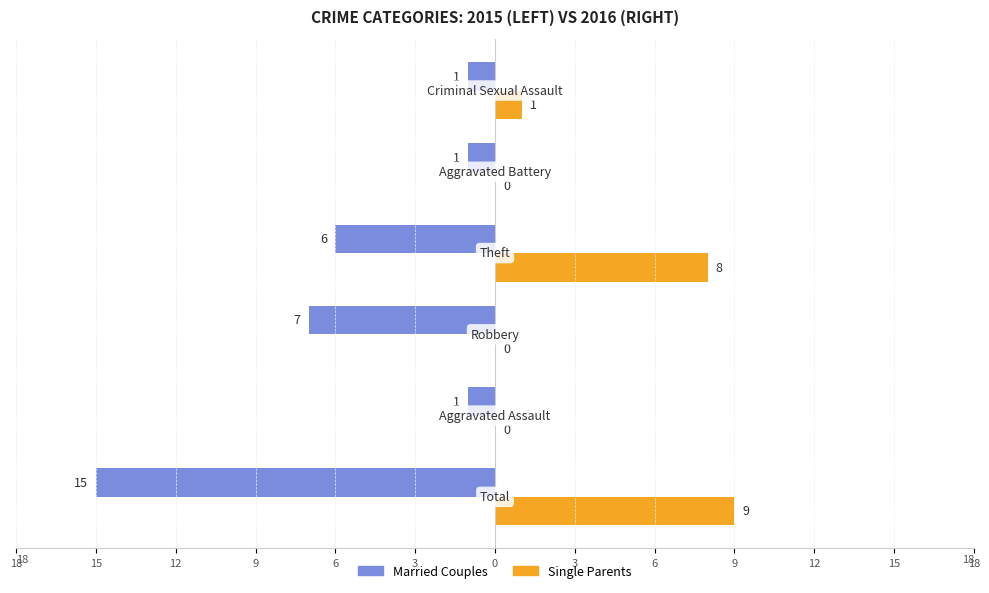

What are all the series names shown in the legend?

Married Couples, Single Parents